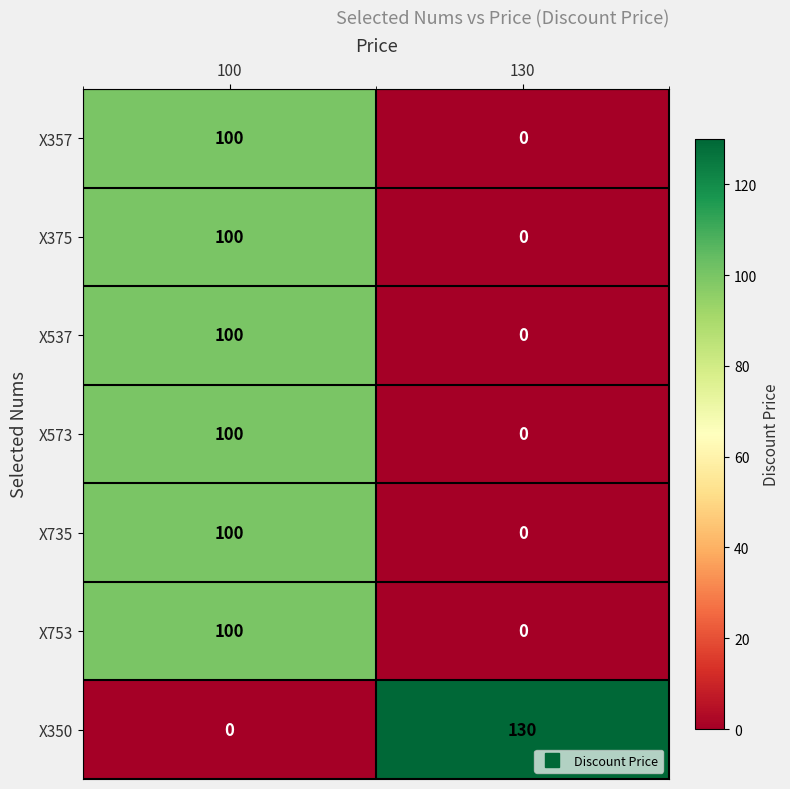

What is the difference between the highest and lowest values at 130?

130